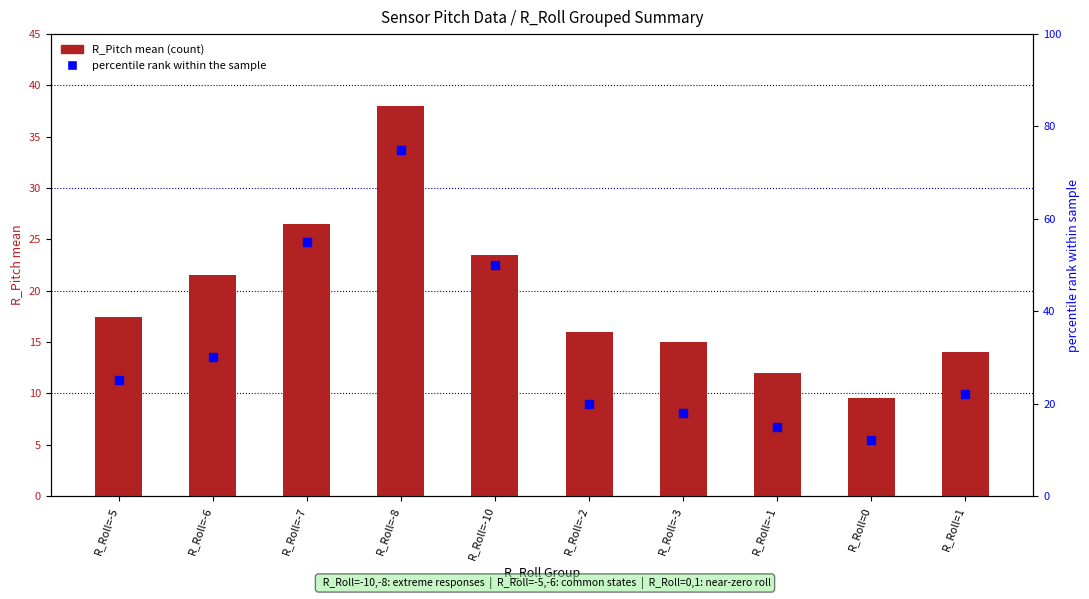

Which series has the largest total across all categories?

percentile rank within the sample